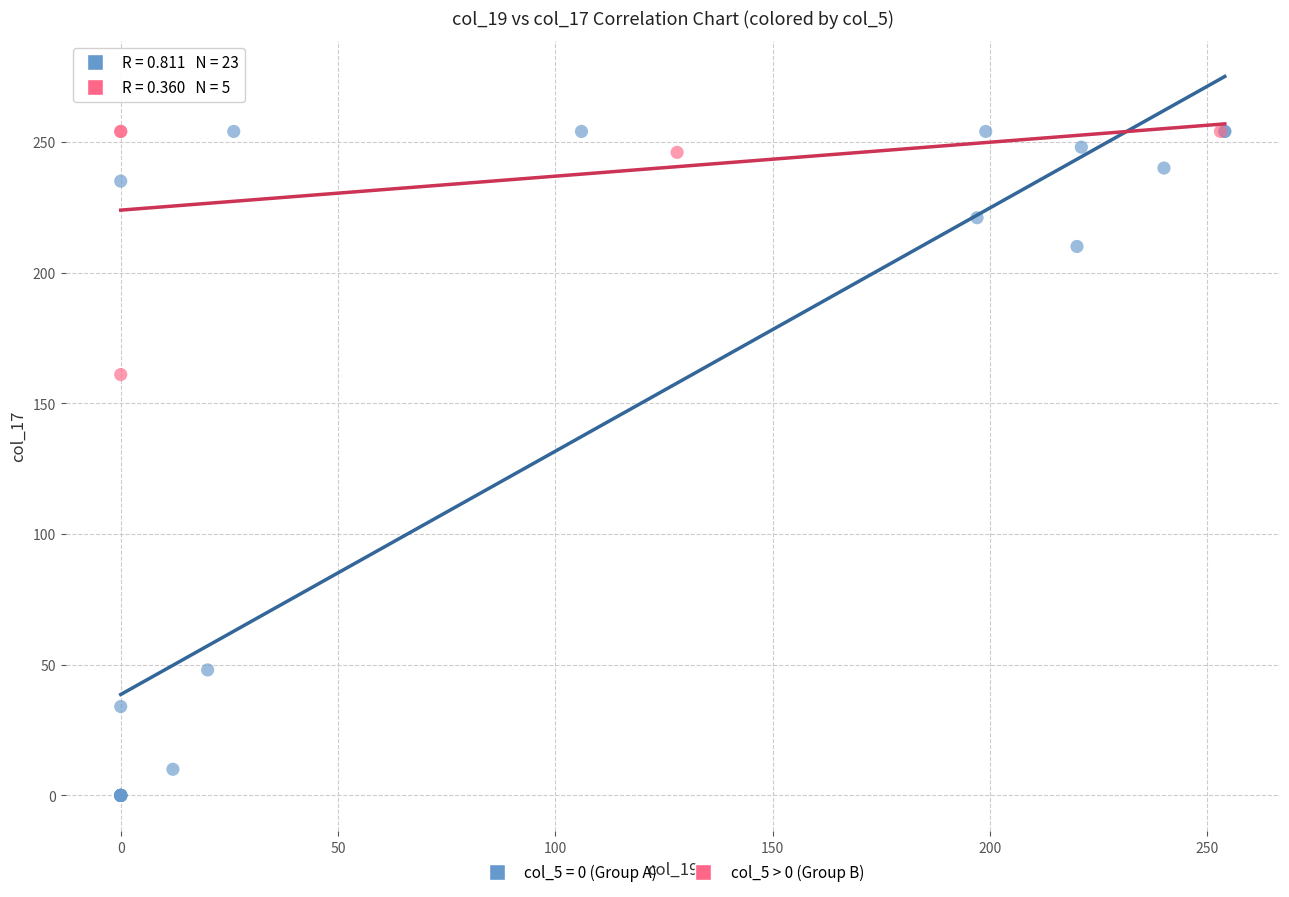

Which series reaches the minimum Y coordinate?

col_5 = 0 (Group A)